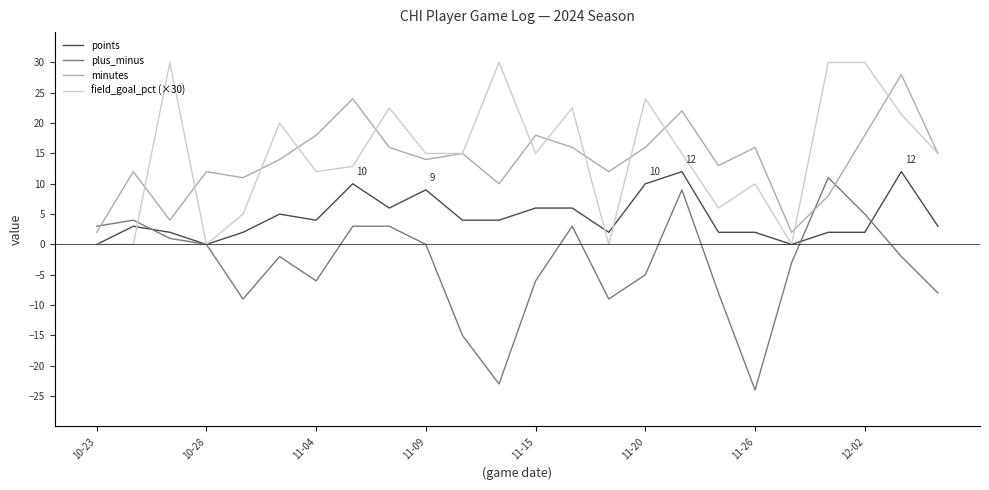

Which series ends up on top after the final intersection of minutes and plus_minus?

minutes